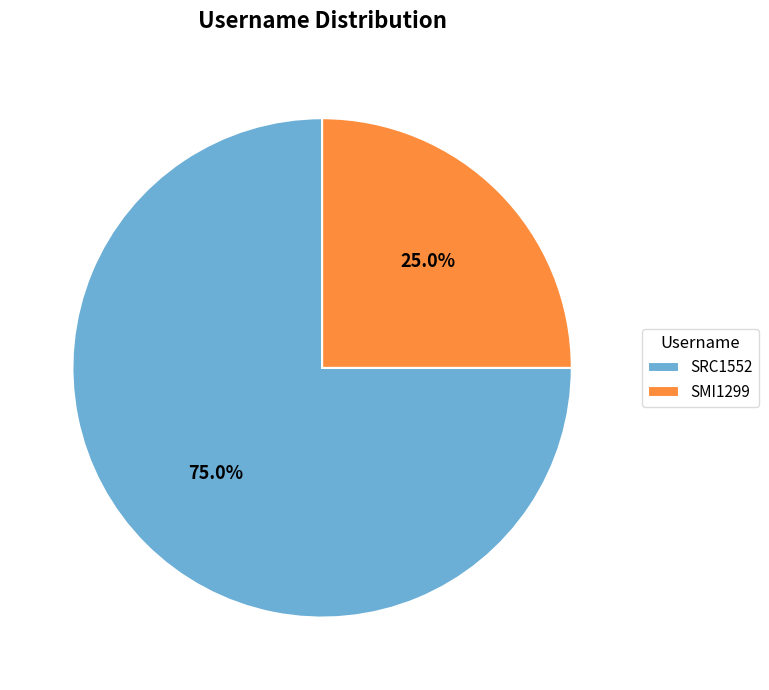

How many segments does this pie chart have?

2